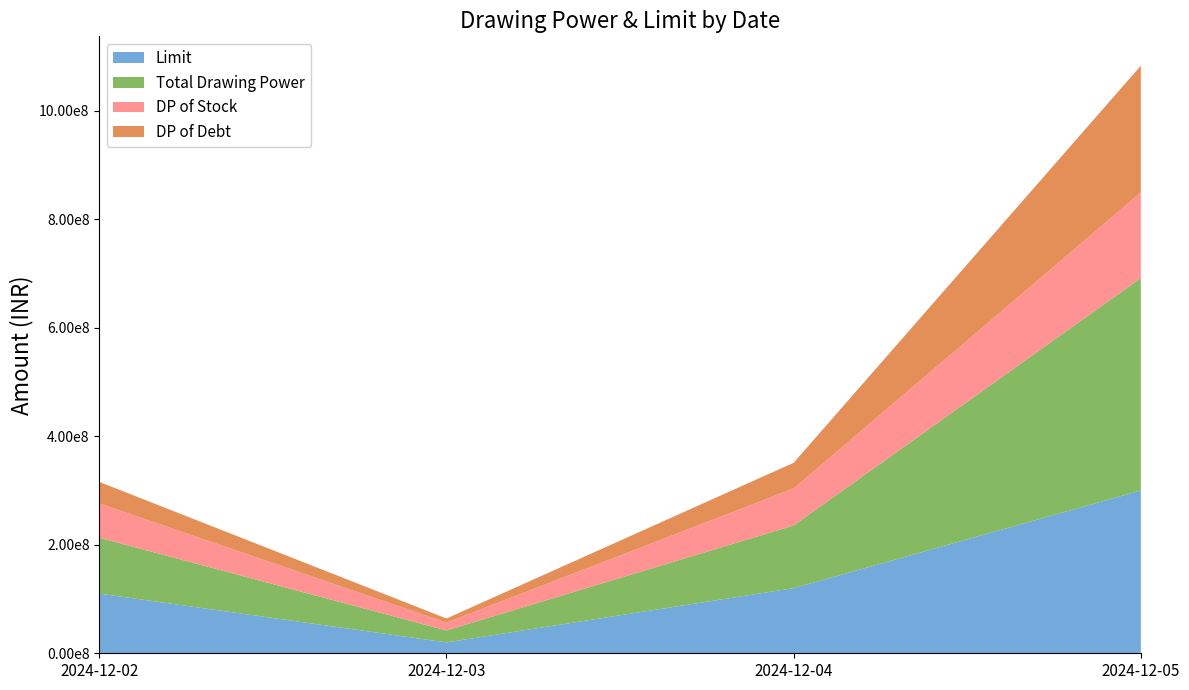

Reading left to right, list all the values displayed in this chart.

Limit: 2024-12-02=110000000.0	2024-12-03=20000000.0	2024-12-04=120000000.0	2024-12-05=300000000.0
Total Drawing Power: 2024-12-02=102911283.9	2024-12-03=22035805.8	2024-12-04=115532660.1	2024-12-05=391425670.4
DP of Stock: 2024-12-02=63244155.0	2024-12-03=14565405.0	2024-12-04=68244535.4	2024-12-05=157901579.6
DP of Debt: 2024-12-02=39667128.9	2024-12-03=7470400.8	2024-12-04=47288124.7	2024-12-05=233524090.8